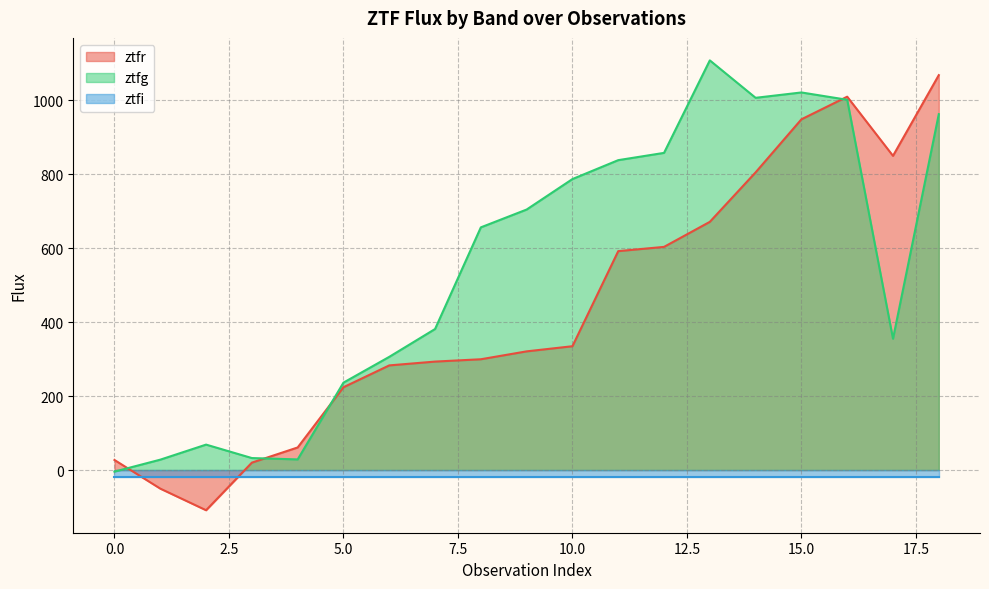

What is the value of the ztfr point at the 19th from the left?

1067.3